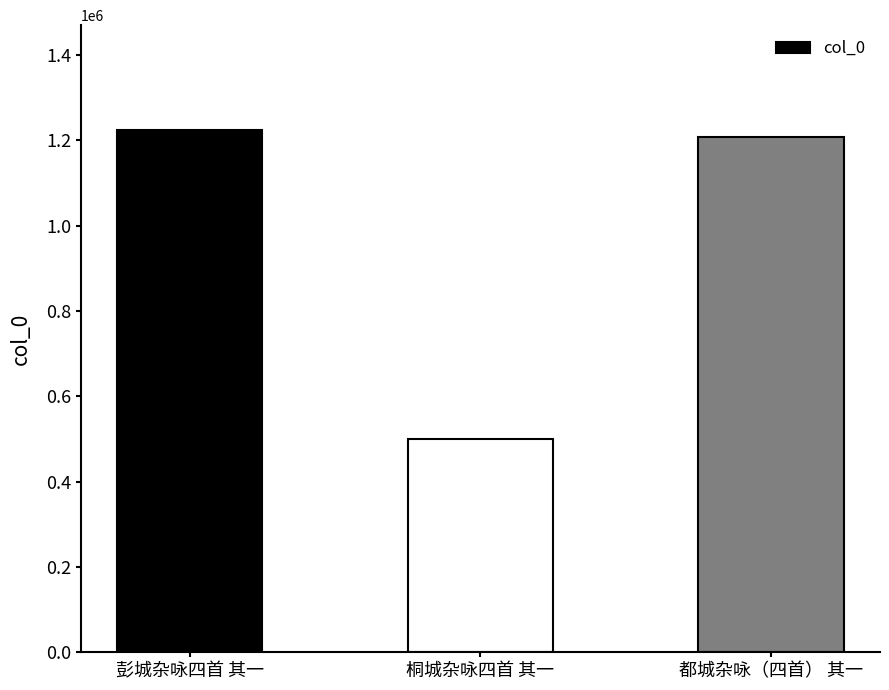

Are the bars horizontal?

No